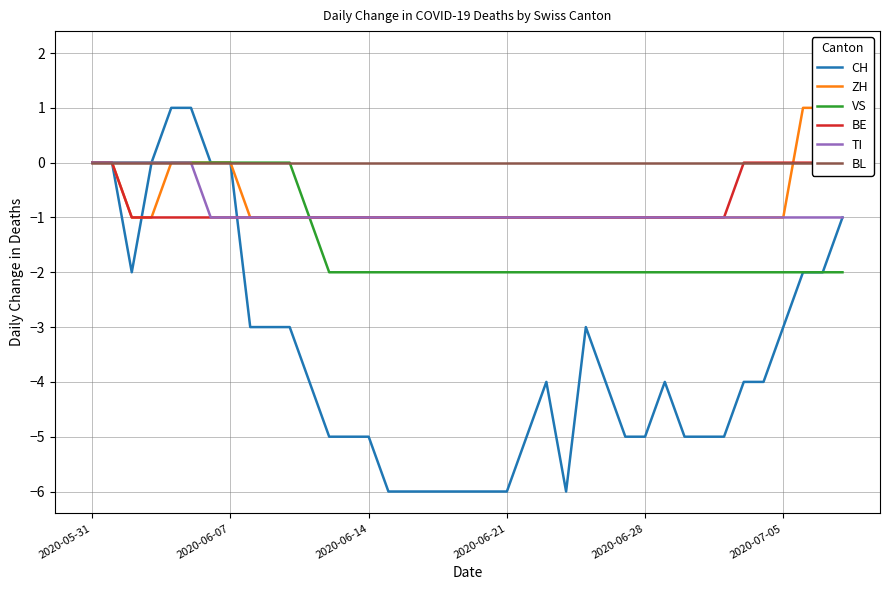

What position from the left is 18?

19